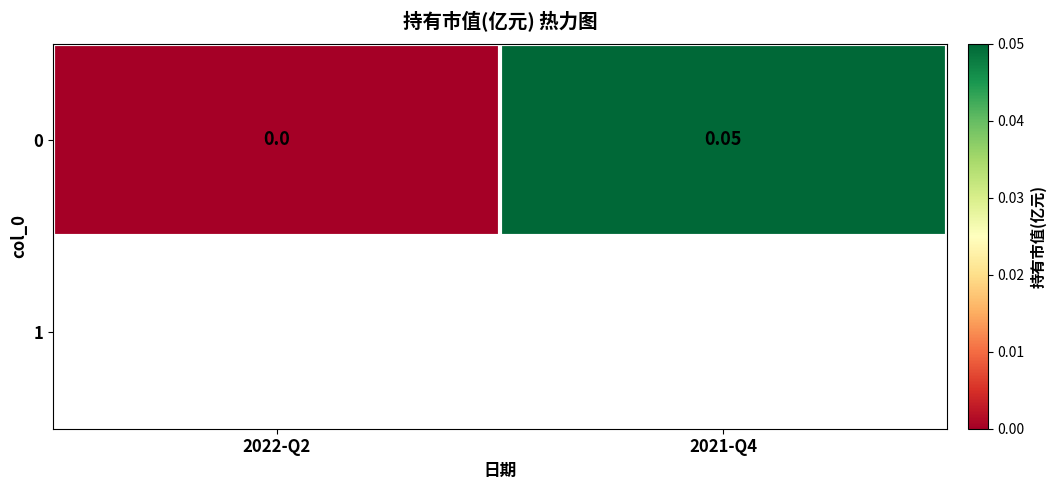

Between 2022-Q2 and 2021-Q4, which is larger?

2021-Q4